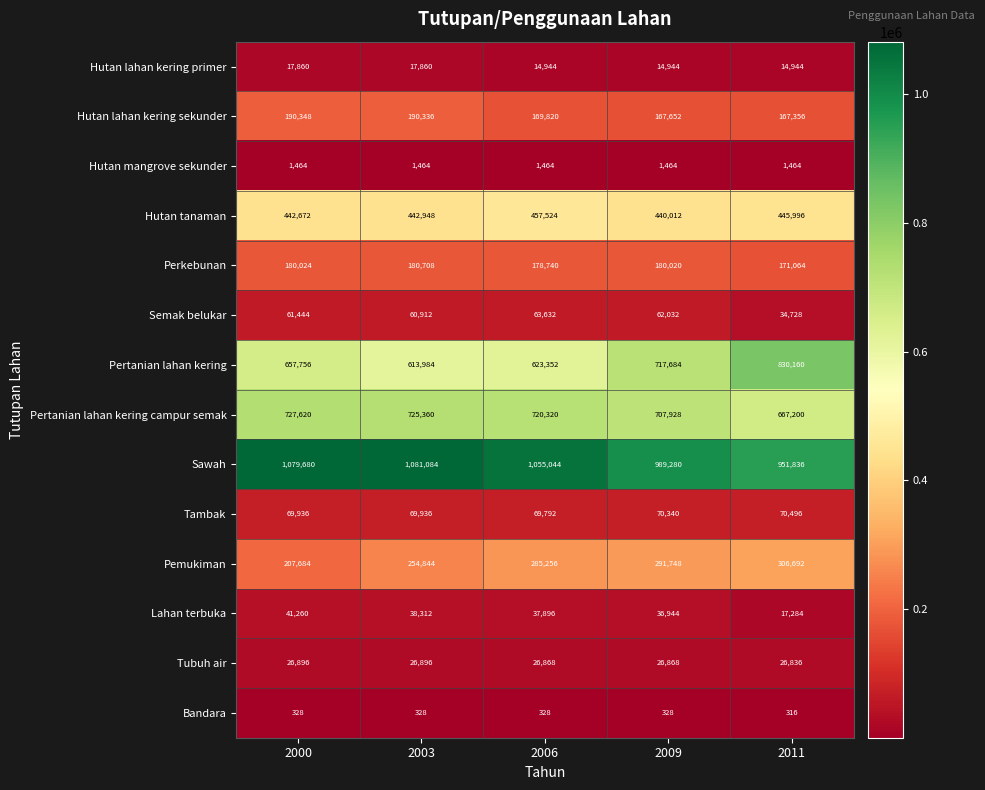

What is the sum of the Tambak values at 2011 and 2000?

140432